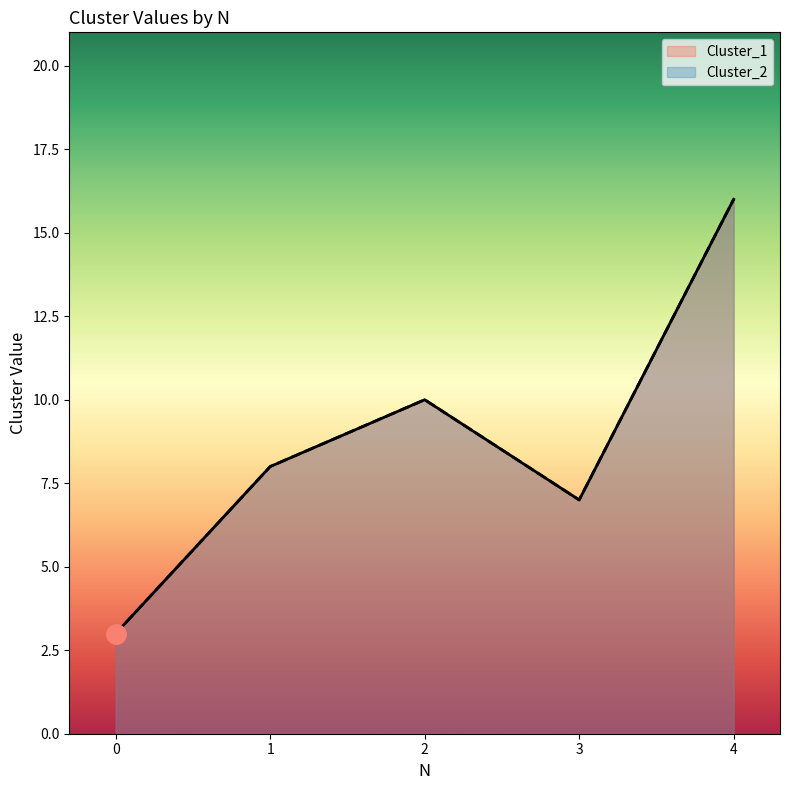

At which label is Cluster_1 closest to 9?

1